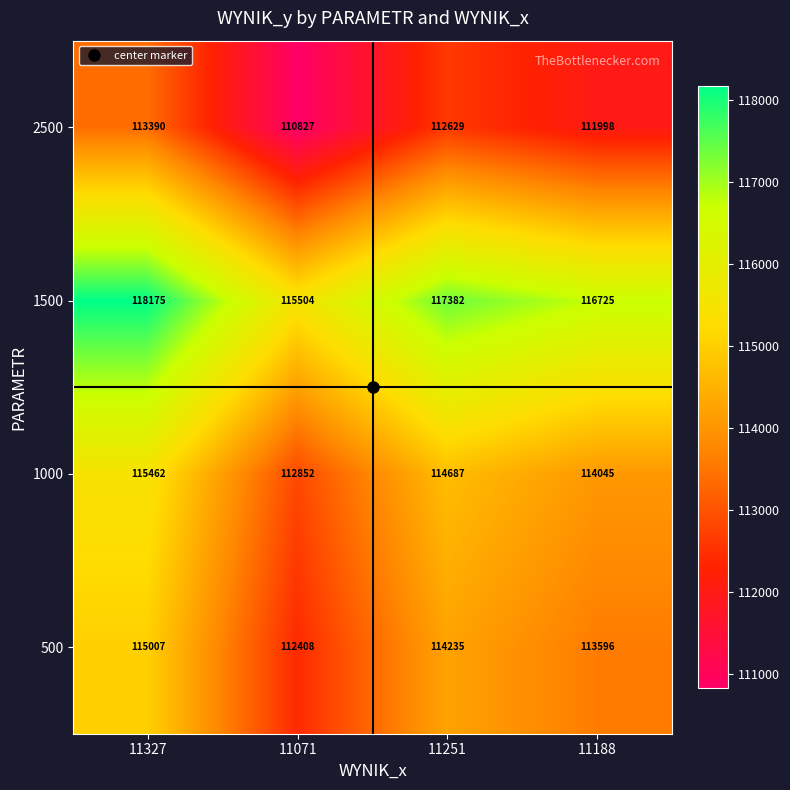

List the series in order of their peak value, highest first.

1500, 1000, 500, 2500